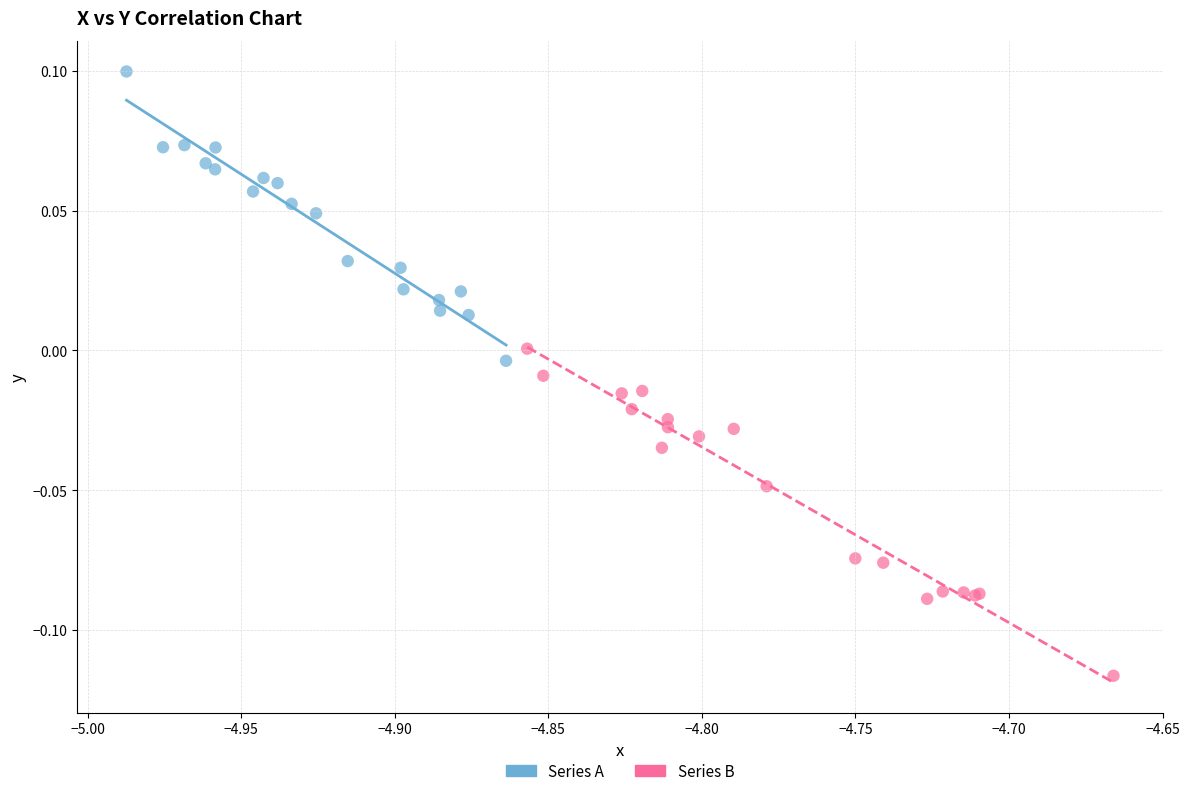

Which series contains the lowest Y value?

Series B